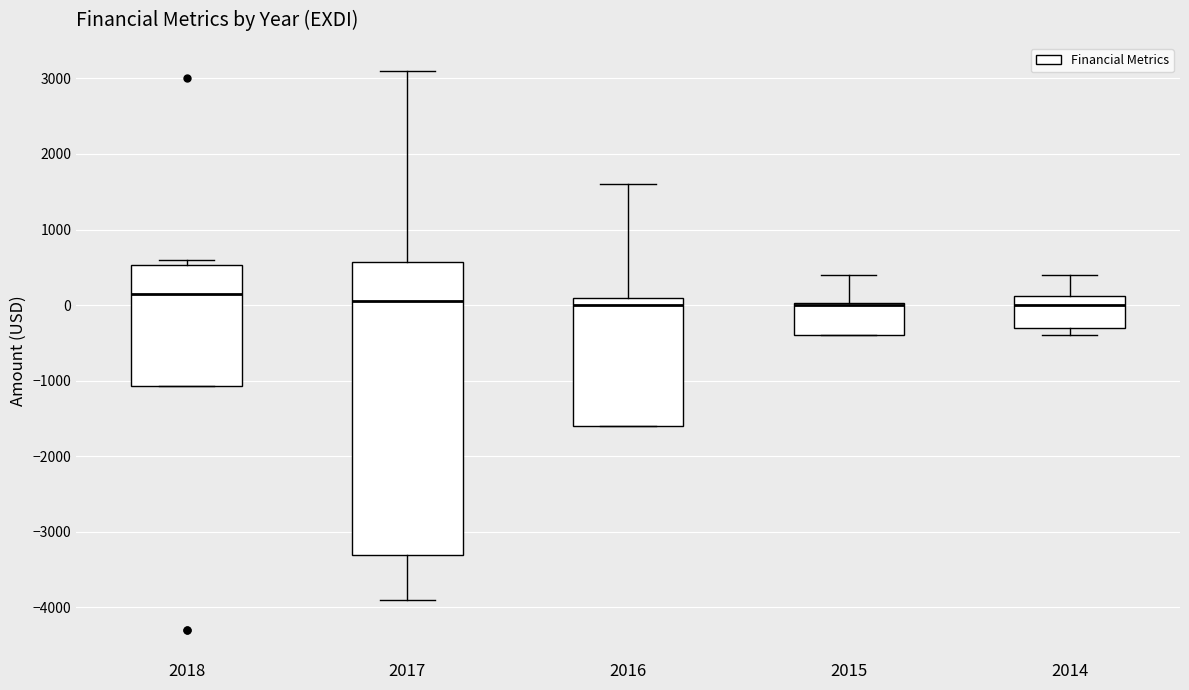

Reading left to right, read every box against the y-axis: the position of its median line, the range the box covers, and the ends of its whiskers. The values are not printed on the chart, so give them approximately, as read against the axis.

2018: median 200, box -1100 to 500, whiskers -1100 to 600
2017: median 100, box -3300 to 600, whiskers -3900 to 3100
2016: median 0, box -1600 to 100, whiskers -1600 to 1600
2015: median 0 (drawn on the box's upper edge), box -400 to 0, whiskers -400 to 400
2014: median 0, box -300 to 100, whiskers -400 to 400